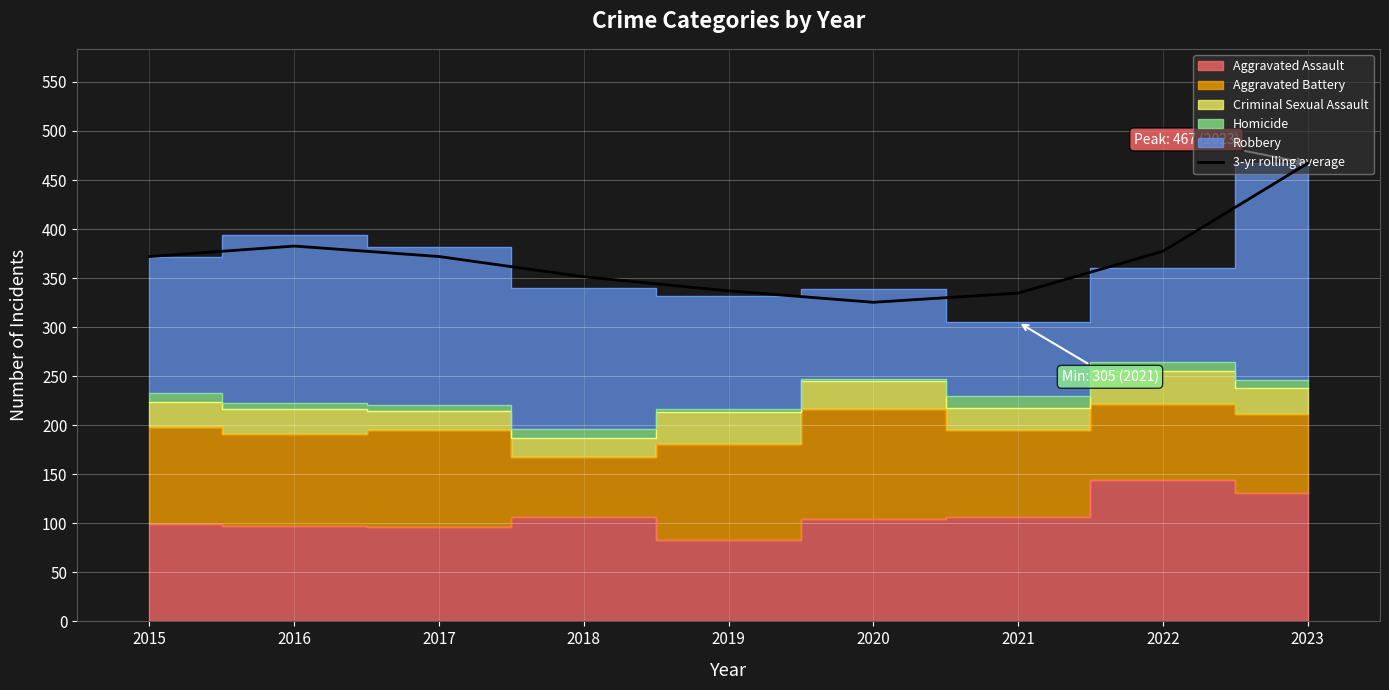

Reading right to left, what are all the values shown in this chart?

2023=467.0	2022=377.3	2021=334.7	2020=325.3	2019=337.0	2018=351.3	2017=372.0	2016=382.7	2015=372.0